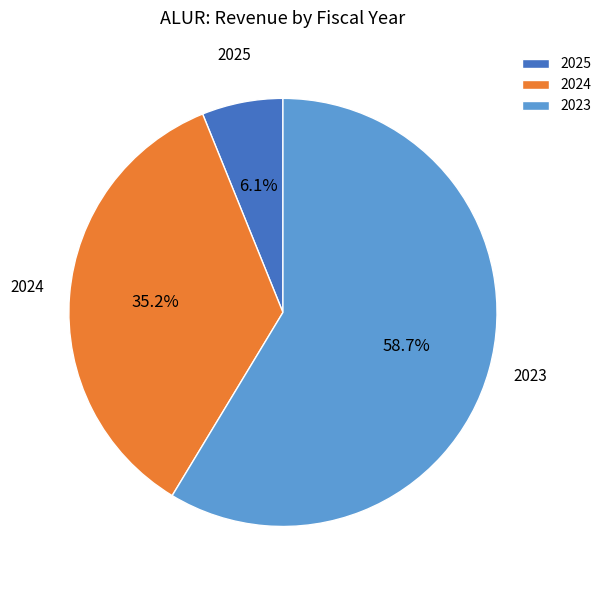

Is the sum of 2023 and 2025 greater than half?

Yes